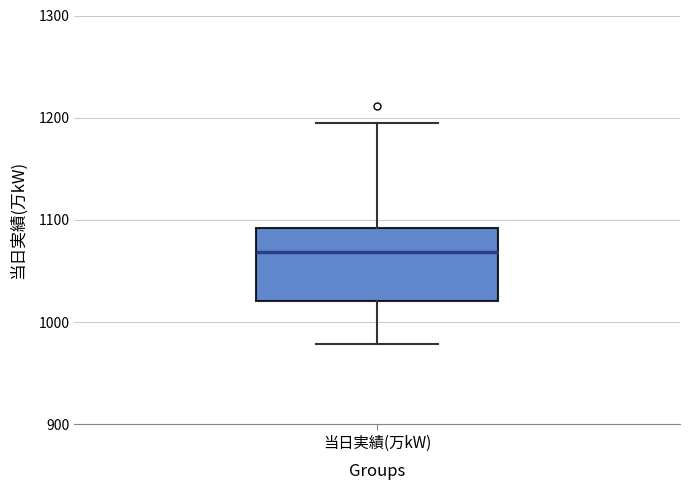

Where is the lower edge of the box for 当日実績(万kW) on the y-axis? The values are not printed on the chart, so give them approximately, as read against the axis.

1020